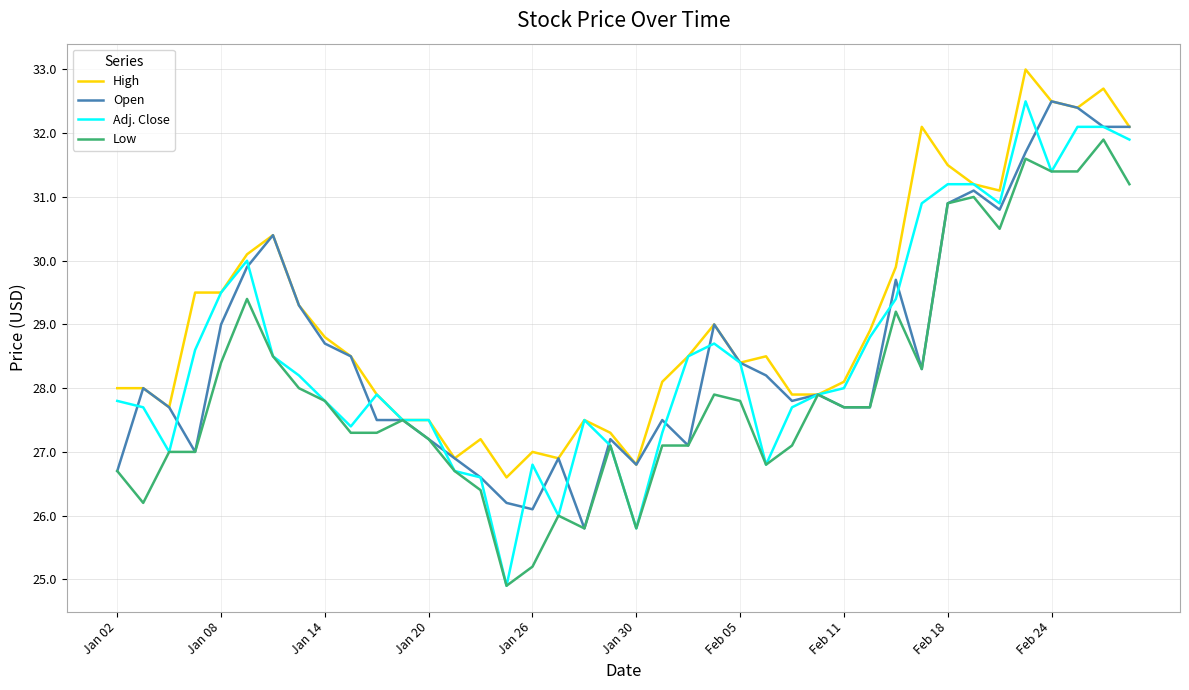

What is the lowest value of the Adj. Close series?

24.9